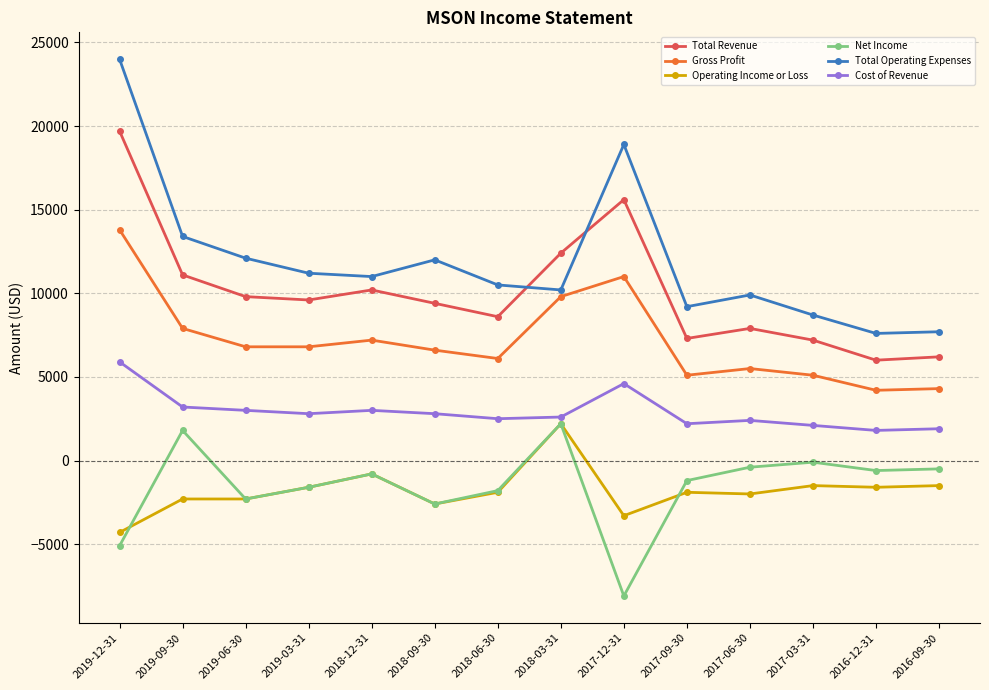

How many lines are shown in the chart?

6